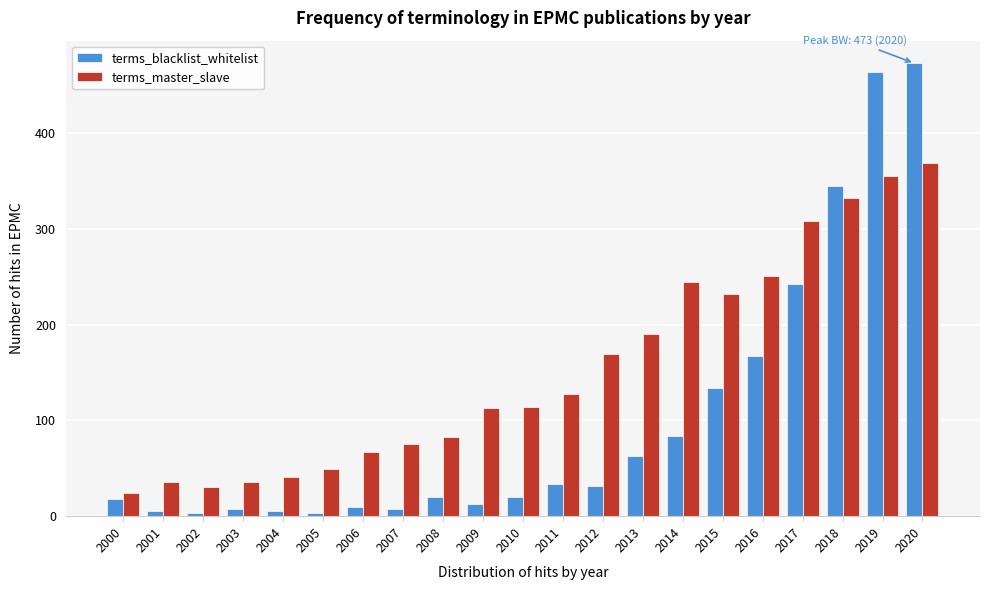

Which series has the widest spread of values?

terms_blacklist_whitelist